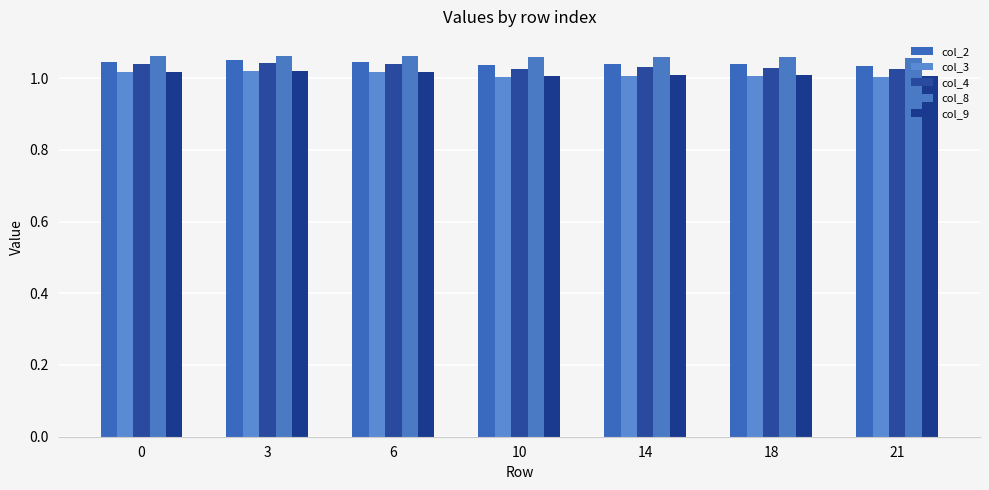

What is the smallest value displayed?

1.0